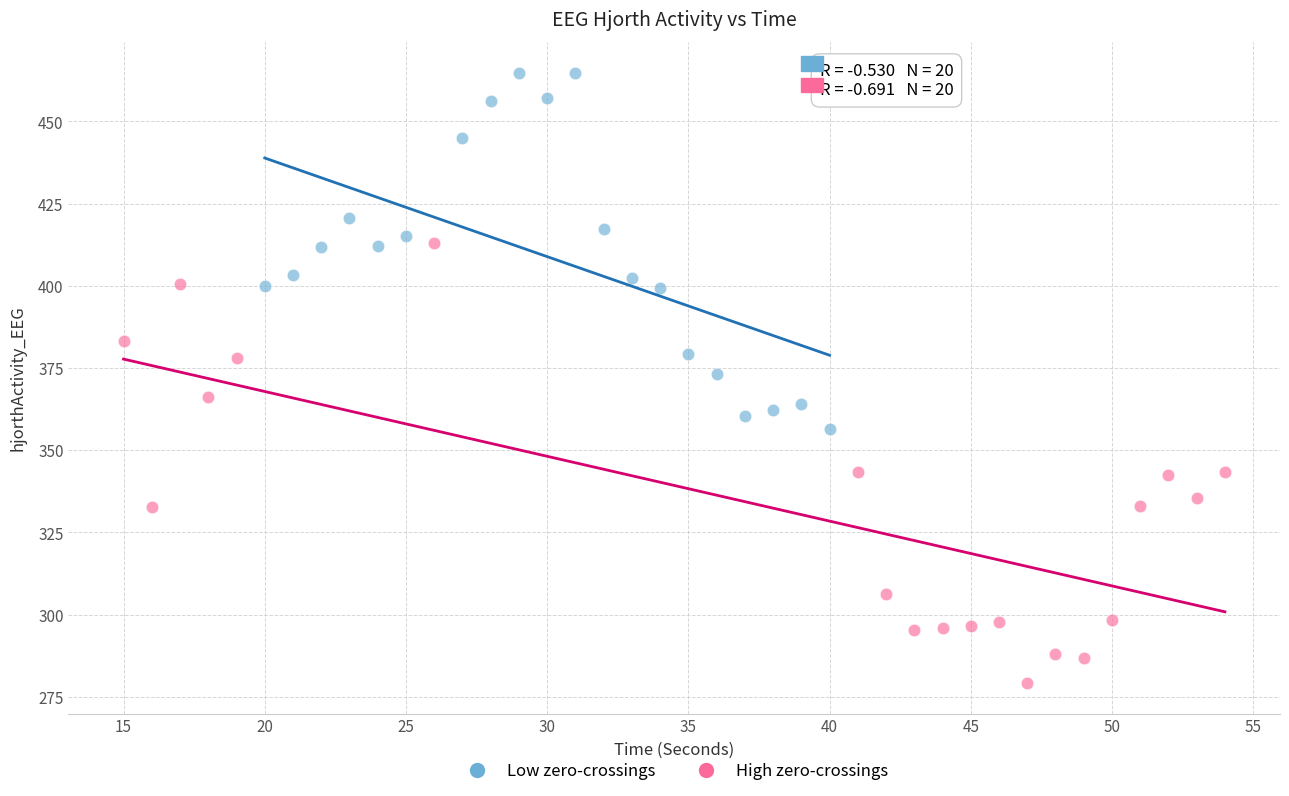

Which series reaches the minimum Y coordinate?

High zero-crossings